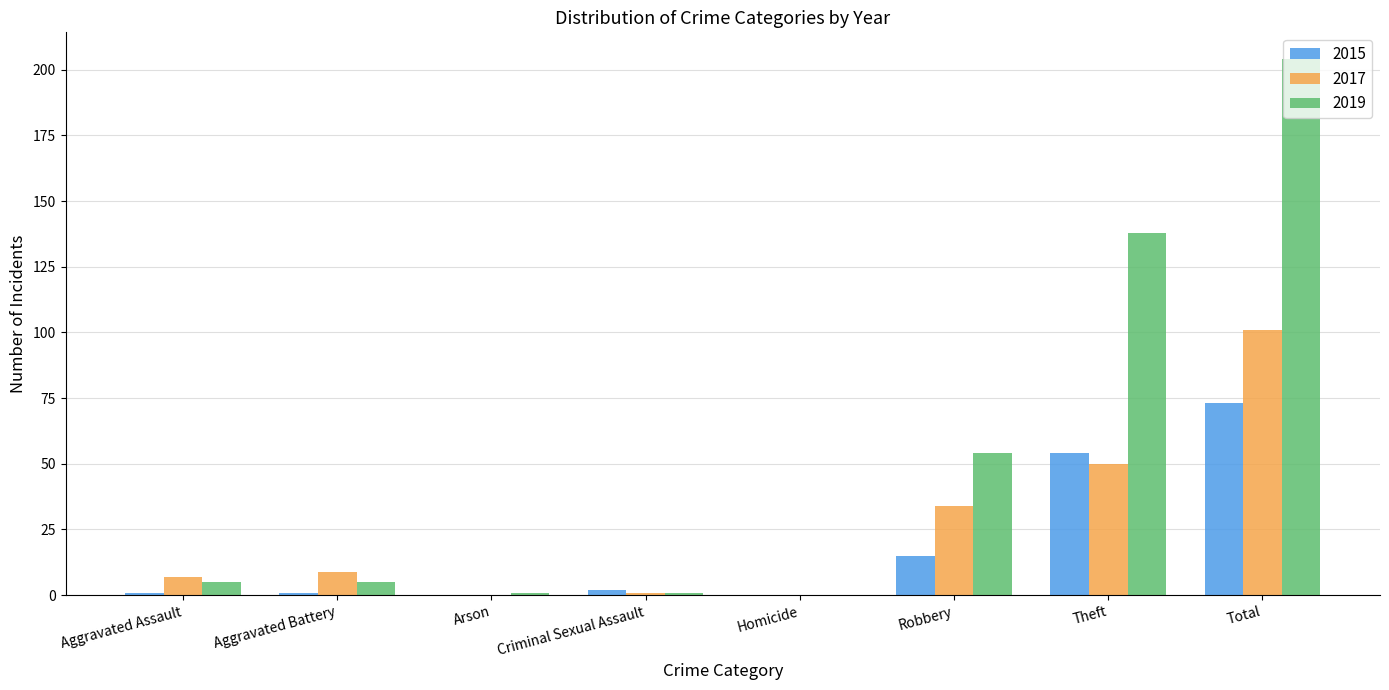

What is the greatest value displayed?

204